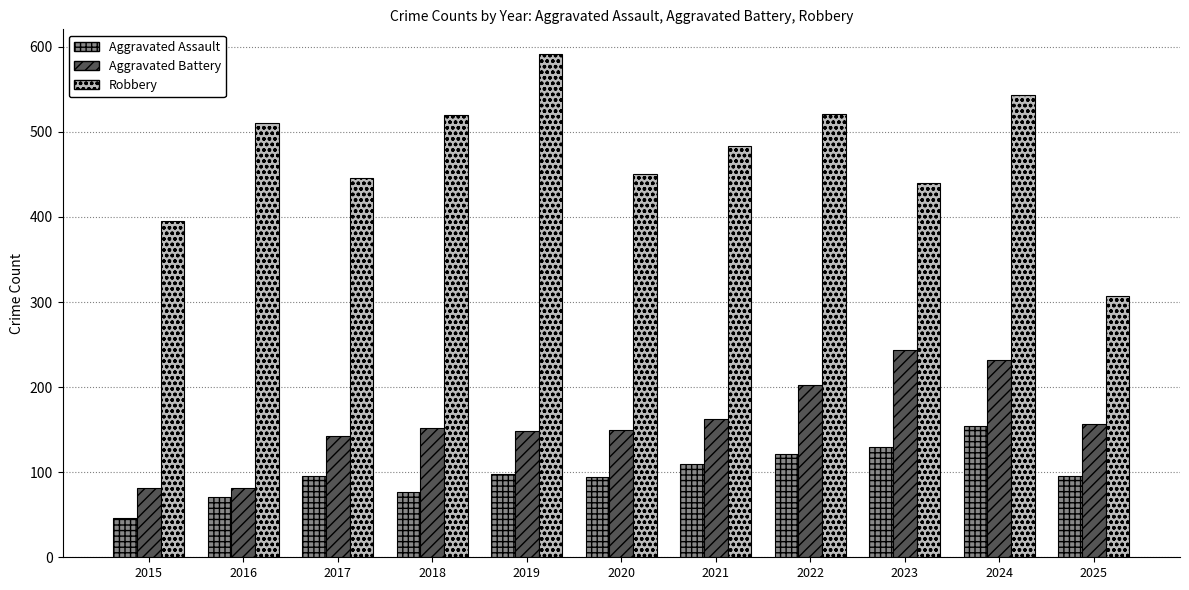

What are all the series names shown in the legend?

Aggravated Assault, Aggravated Battery, Robbery